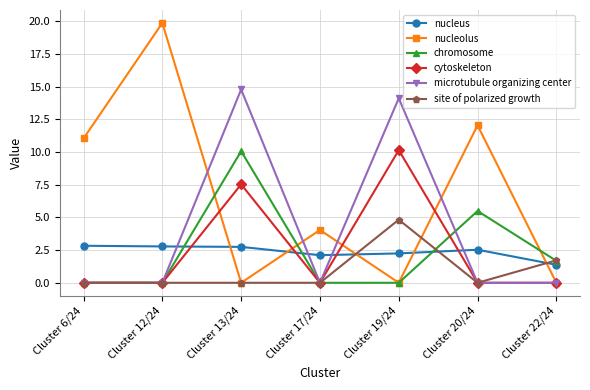

What is the sum of all site of polarized growth values?

6.5